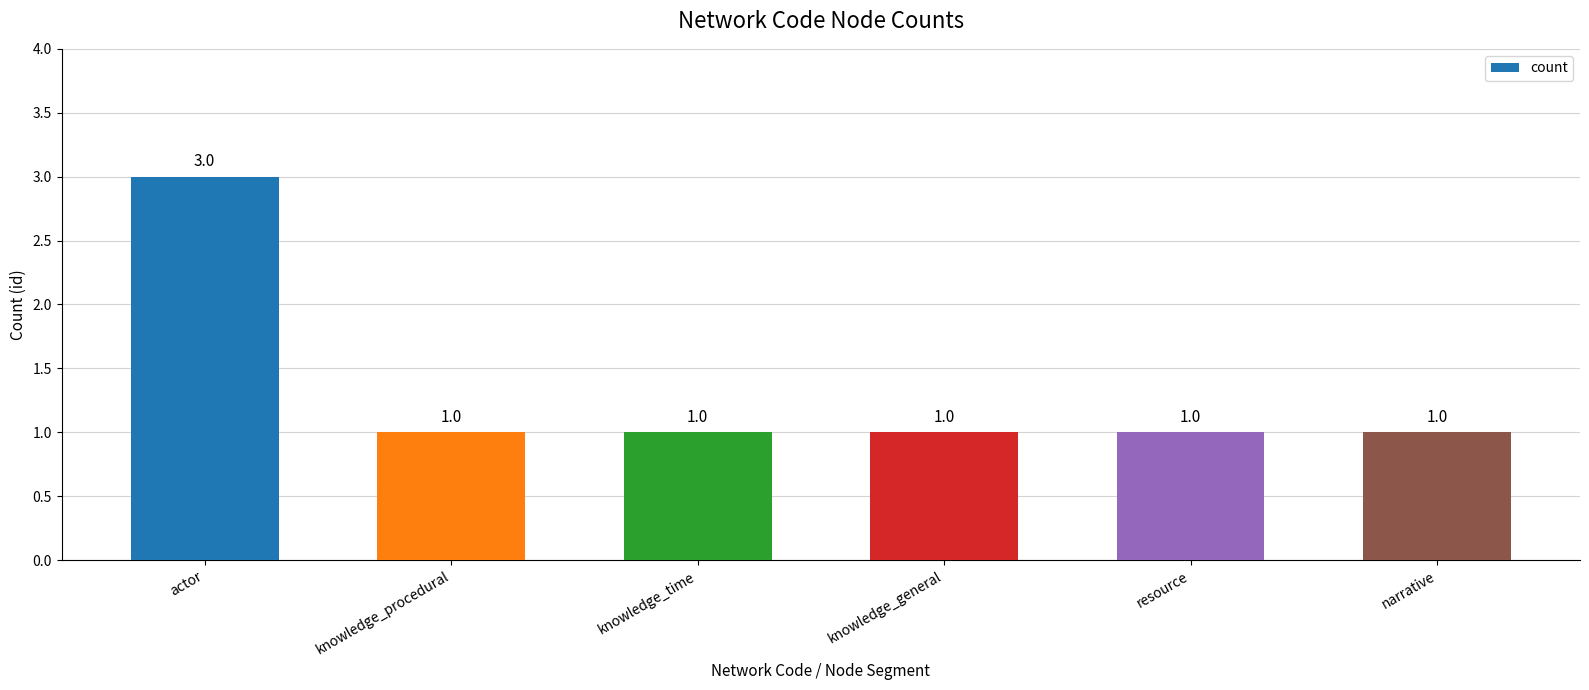

What is the difference between the maximum and minimum values?

2